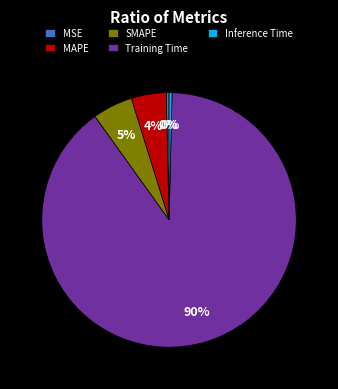

Is the sum of Training Time and Inference Time greater than half?

Yes